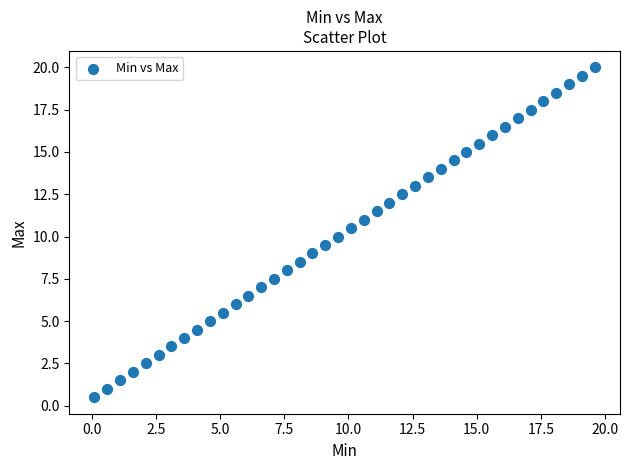

What is the range of Y values (max minus min)?

19.5